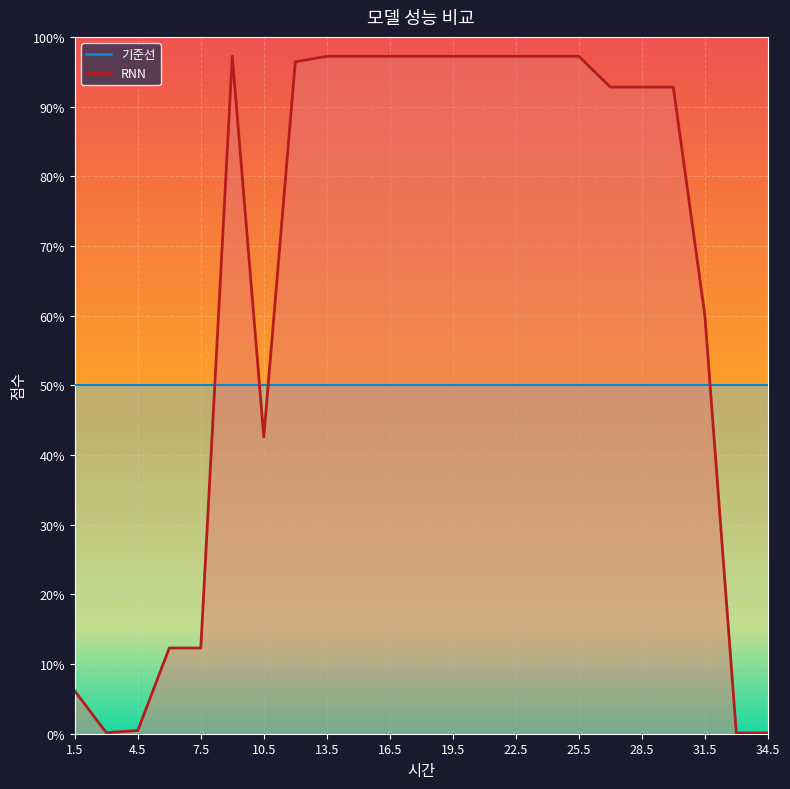

What is the sum of all values?

14.8